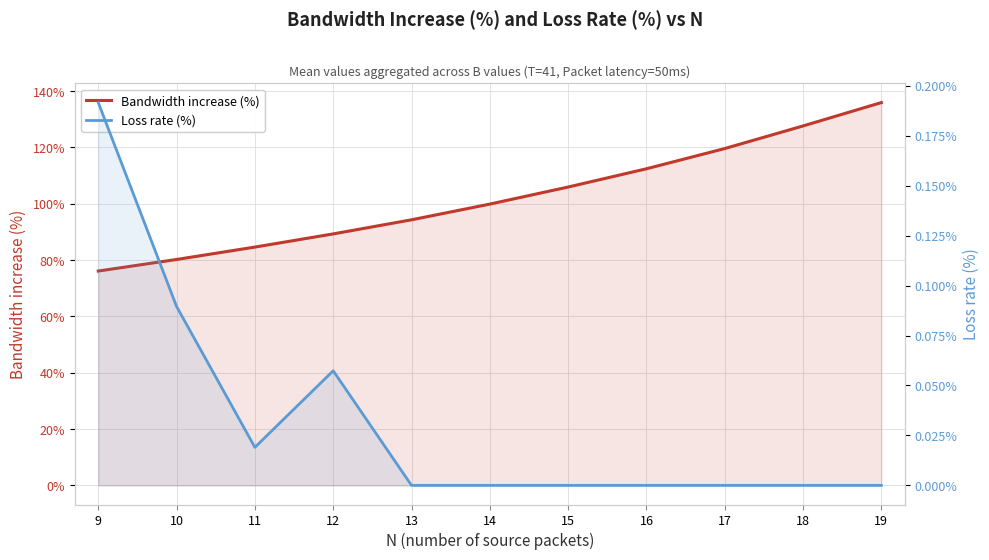

What is the difference between the Bandwidth increase (%) values at 12 and 11?

4.7